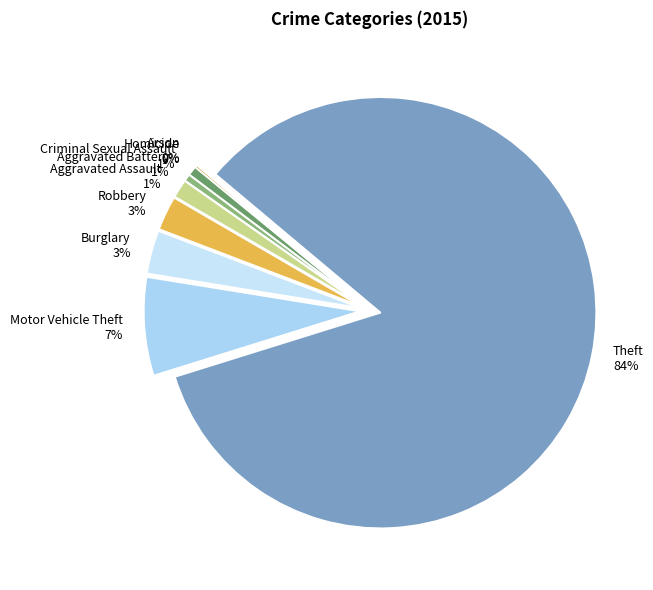

Does Theft account for over 50% of the chart?

Yes